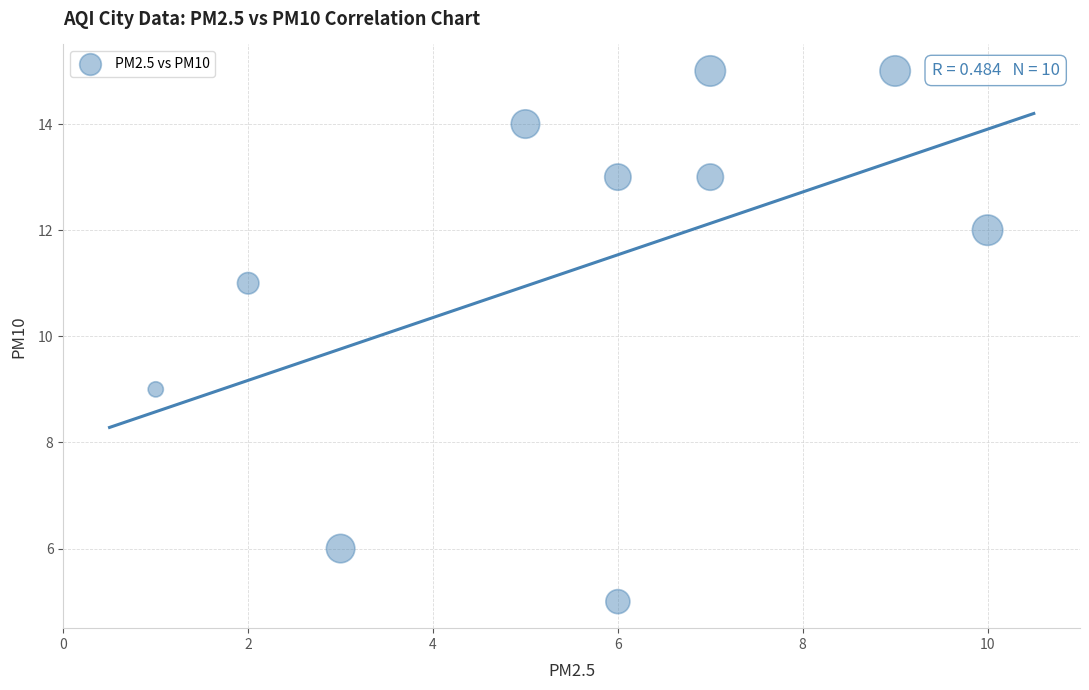

What is the average X value?

6